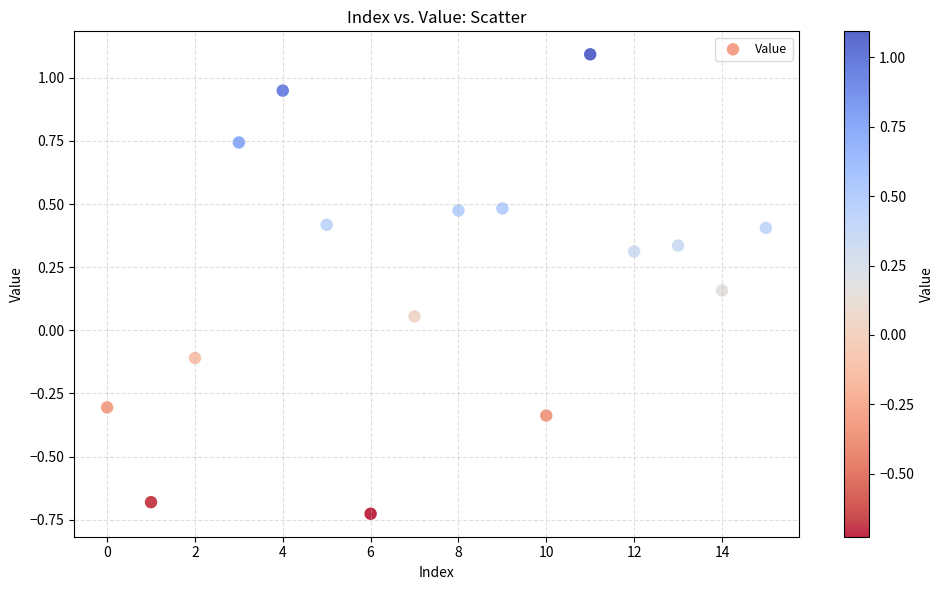

What is the range of Y values (max minus min)?

1.8